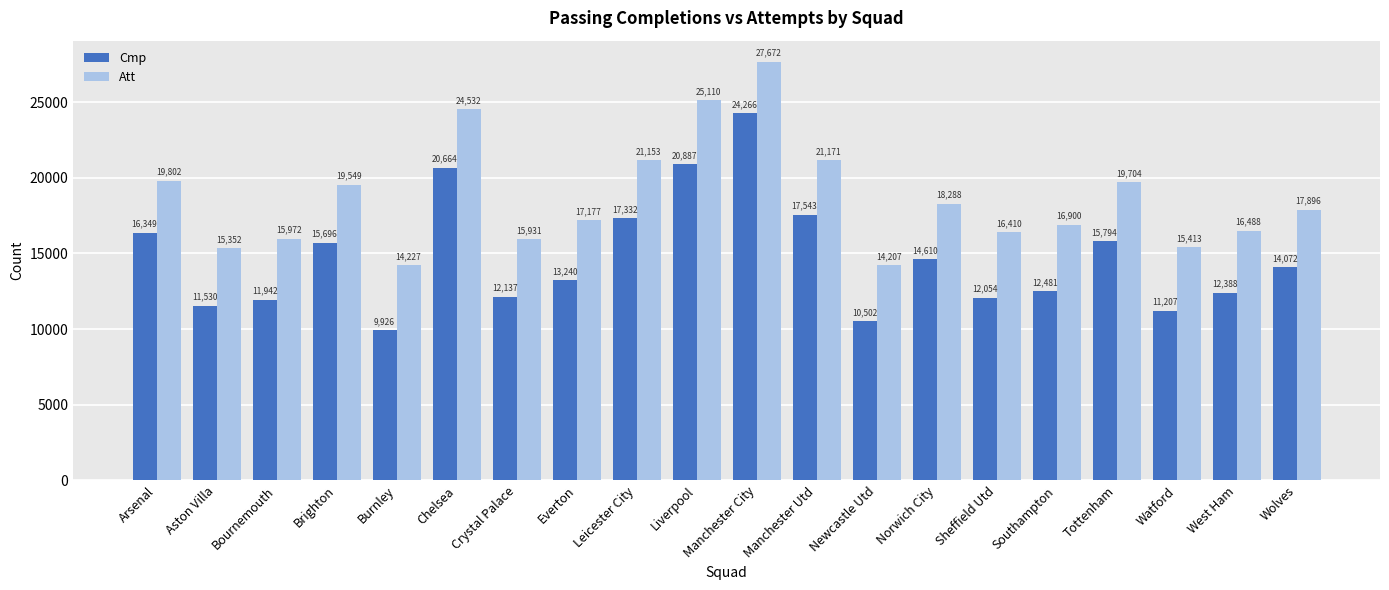

Are the bars grouped side by side (vs. stacked)?

Yes